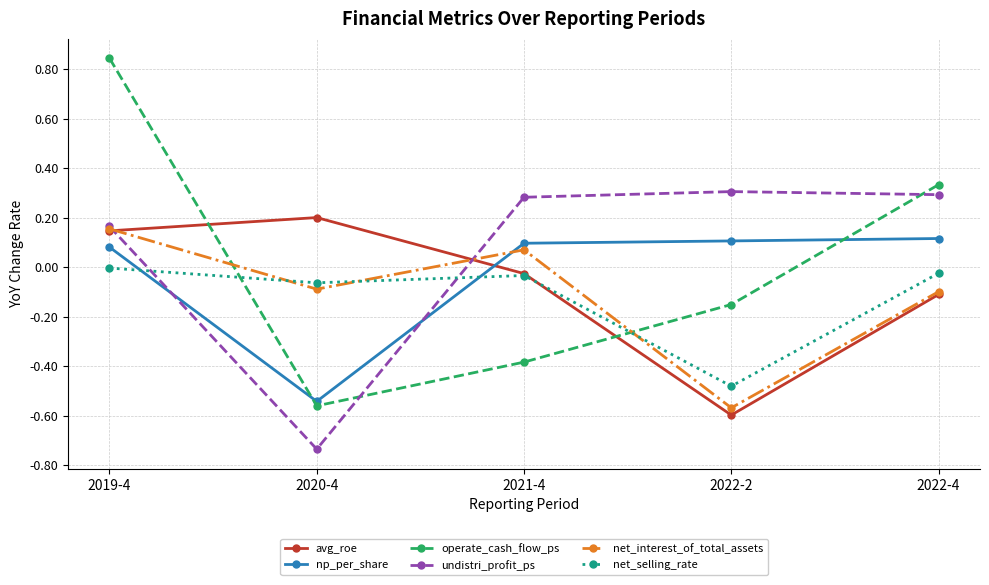

Between 2019-4 and 2022-2, which series saw the biggest shift?

operate_cash_flow_ps